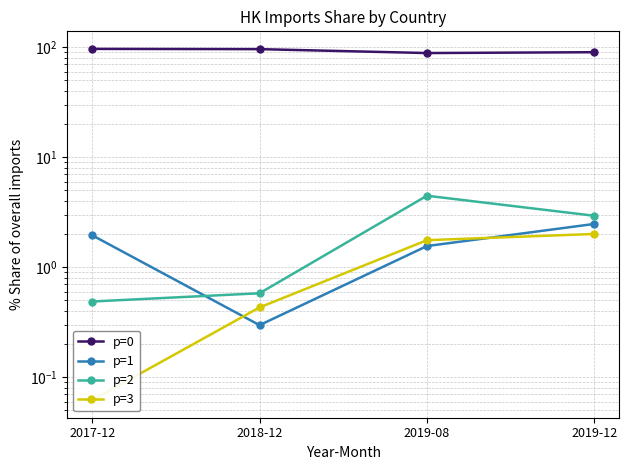

Does the chart have visible grid lines?

Yes